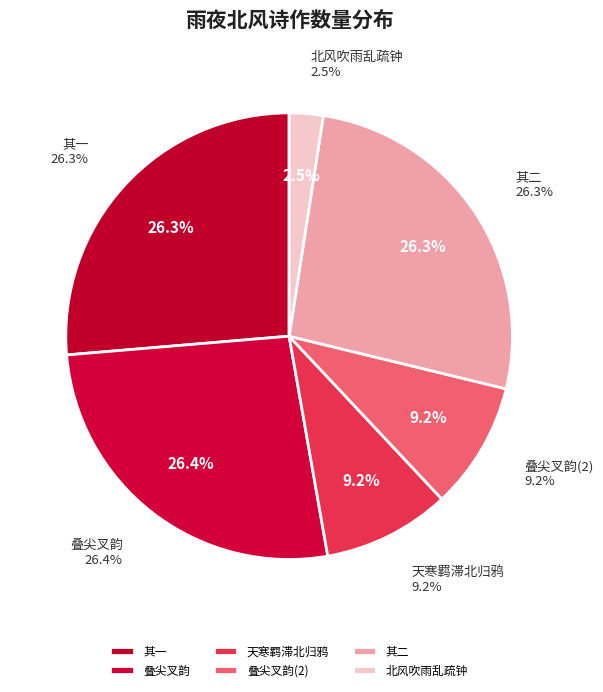

Does 雨夜北风紧甚作思雪二章叠尖叉韵 其一 represent more than half of the total?

No